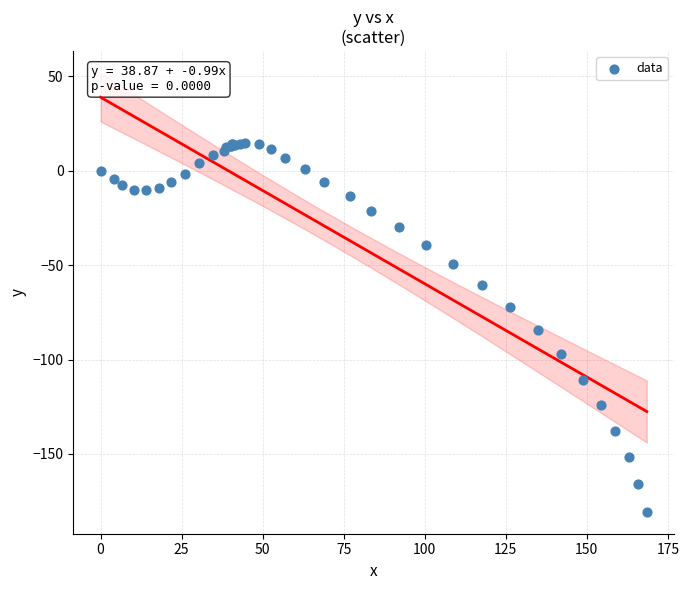

What Y value in the scatter plot is closest to -82?

-84.6